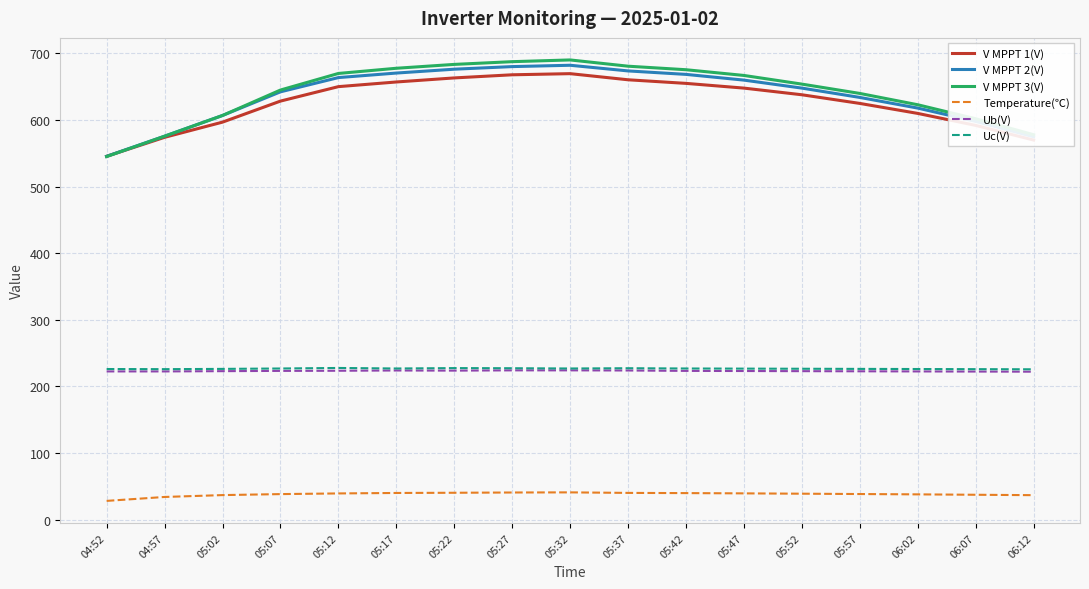

Which category has the lowest value in the V MPPT 1(V) series?

04:52